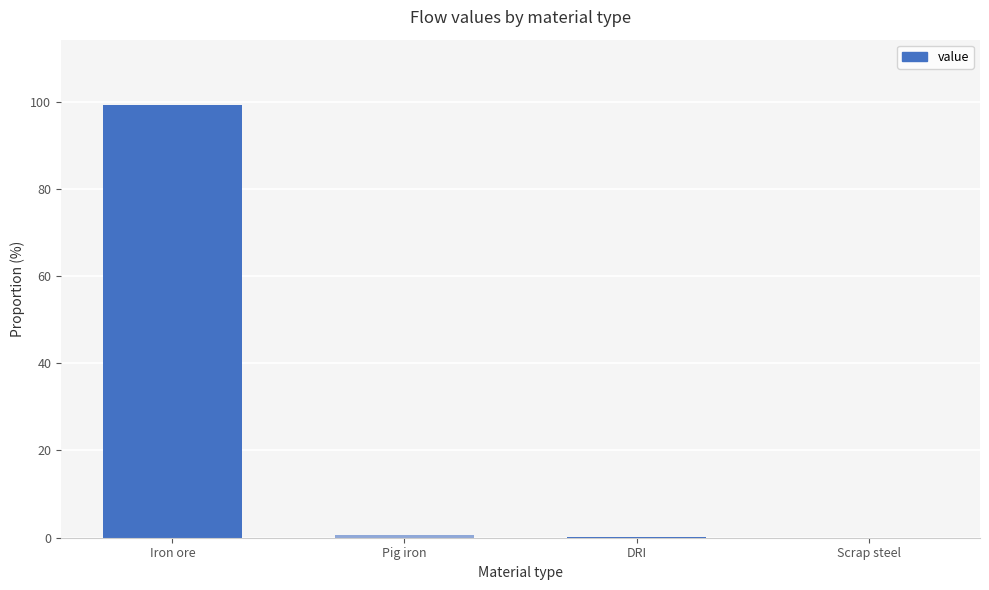

What is the sum of all values?

100.0